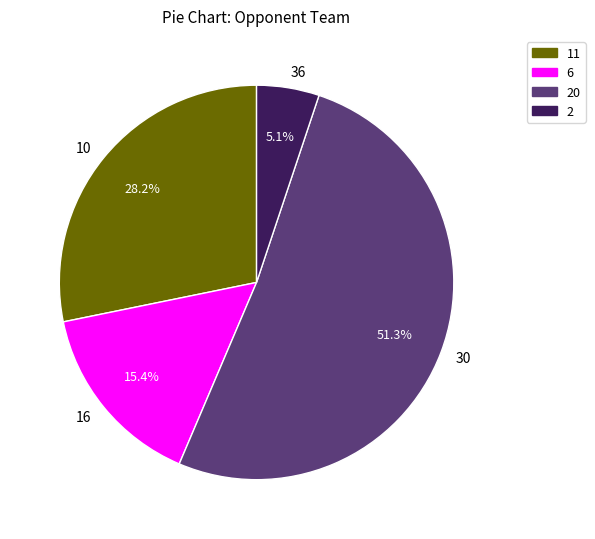

Rank the categories by value from highest to lowest.

20, 11, 6, 2